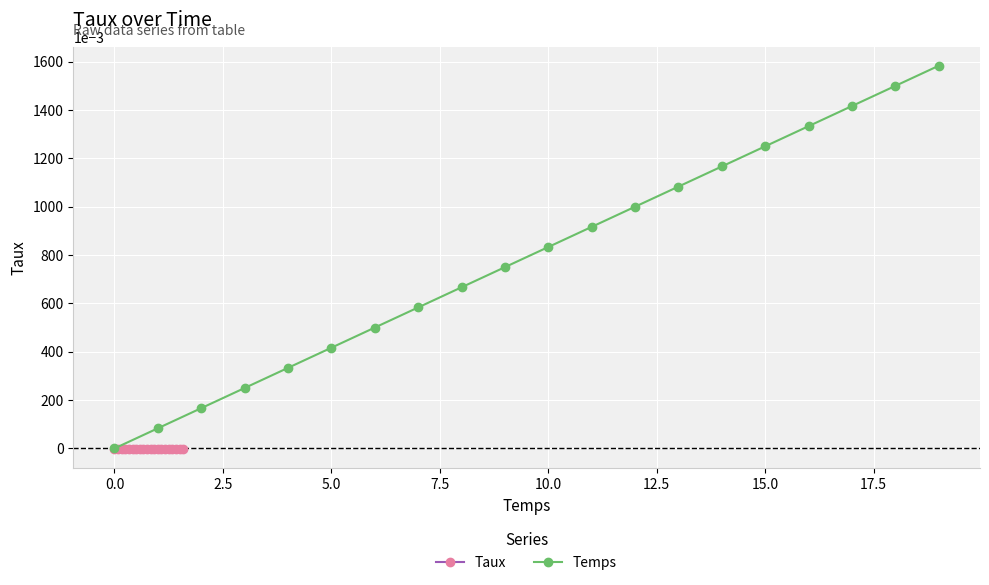

The value of Temps at 5.0 is 0.4. True or false?

True